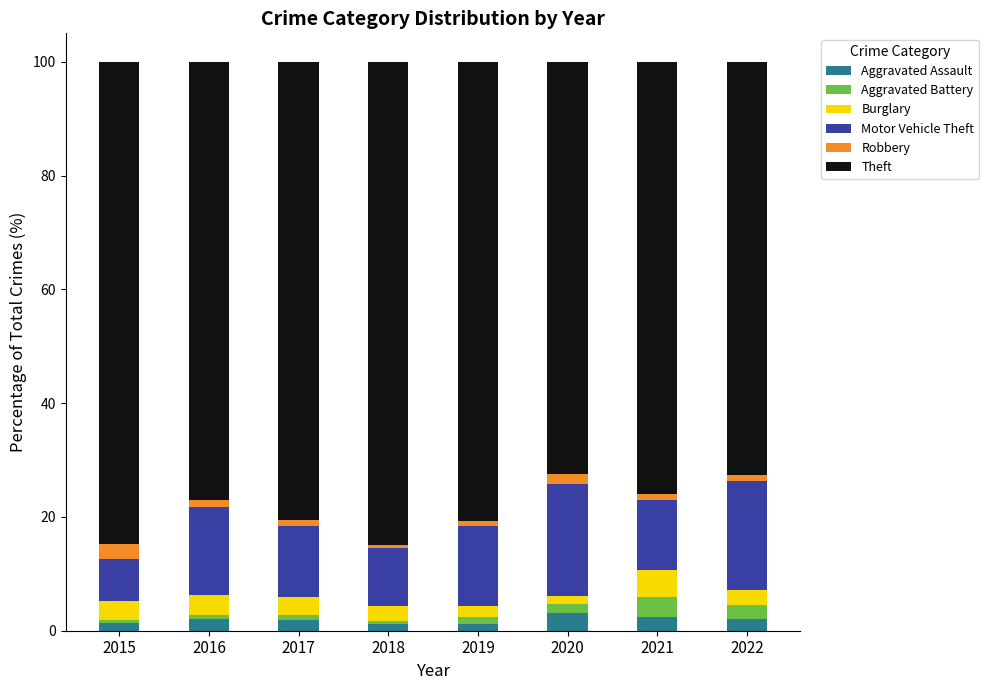

How many series are shown in this chart?

6